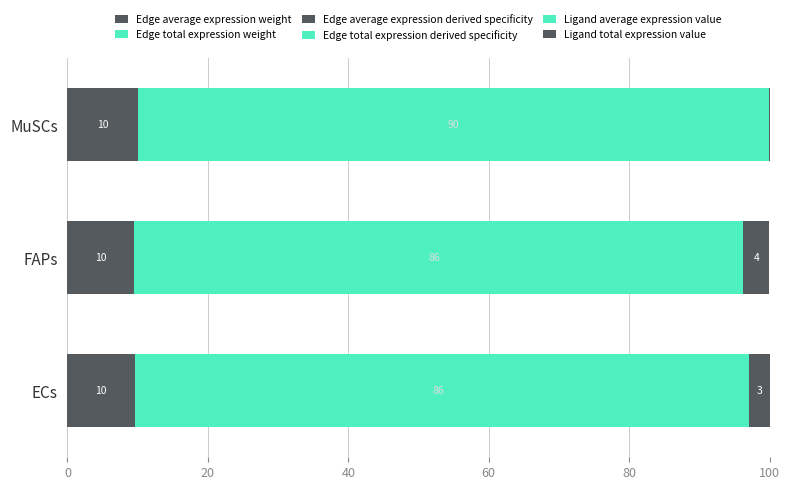

What is the difference between the maximum and second lowest values in the Ligand average expression value series?

0.3